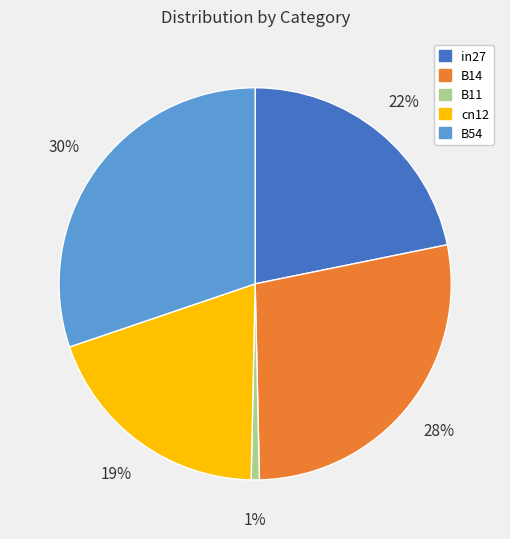

How many segments does this pie chart have?

5